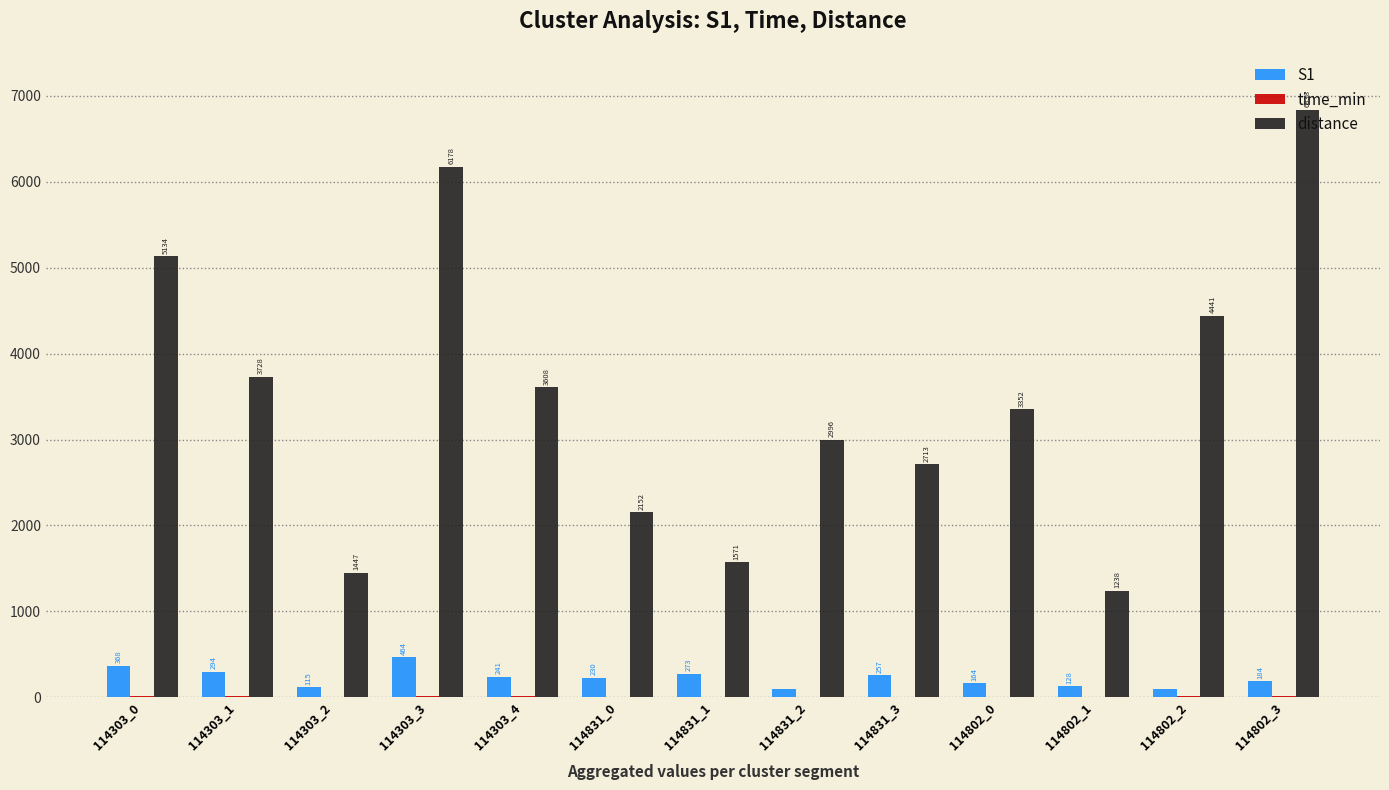

What is the greatest value displayed?

6838.0